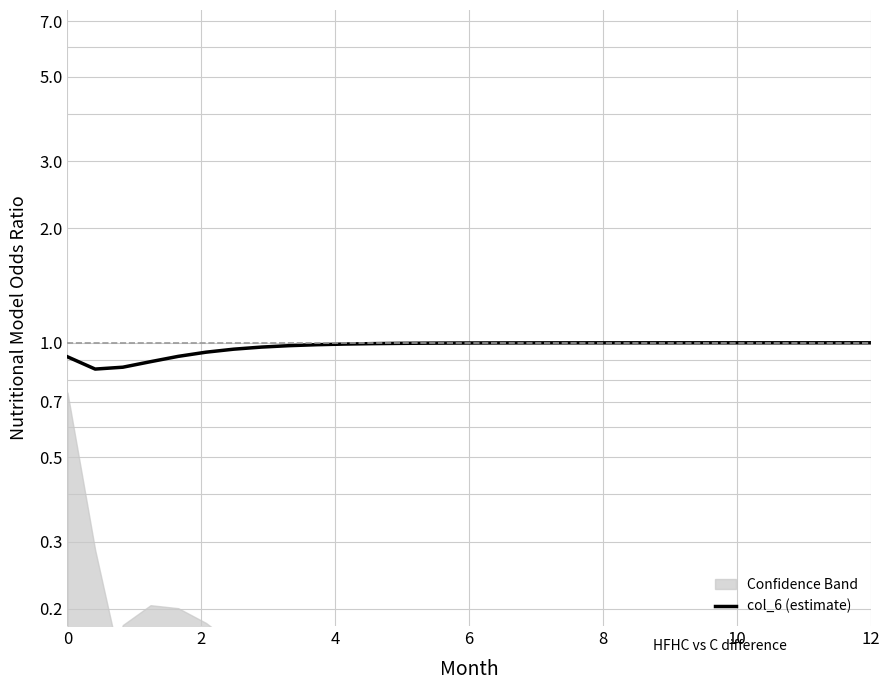

True or false: the data has more than 2 interior local peaks.

False